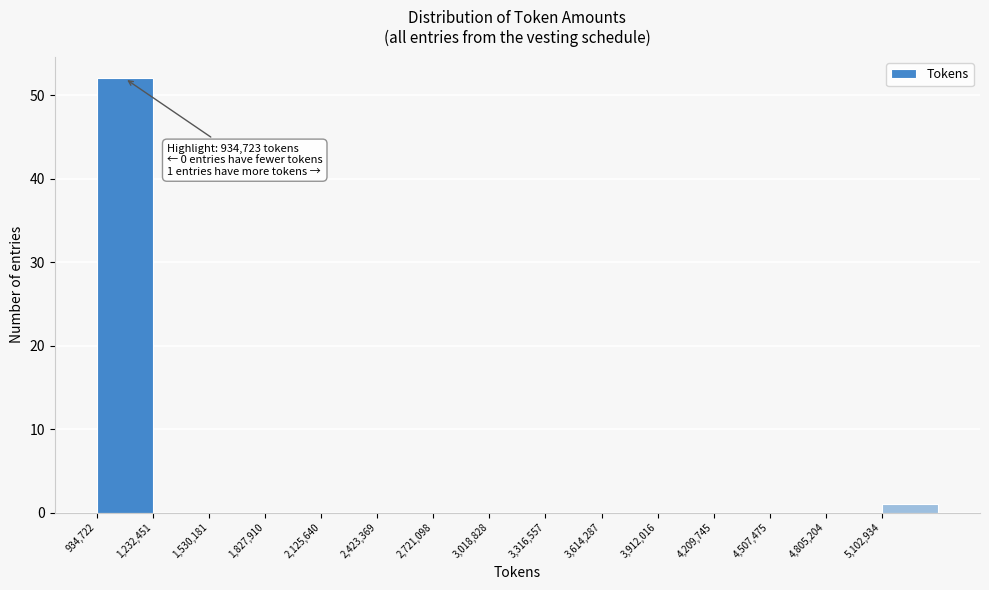

Over which range of the x-axis is the bar tallest?

950000 to 1250000